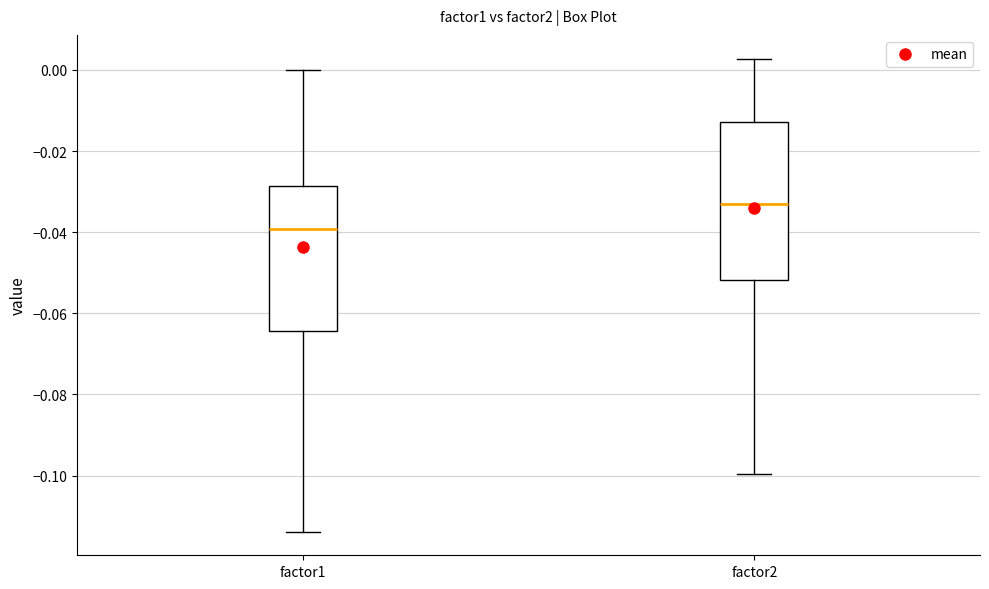

Reading left to right, transcribe this box plot: for each box, give where its median line is, the range the box spans, and where its two whiskers end, as read against the y-axis. The values are not printed on the chart, so give them approximately, as read against the axis.

factor1: median -0.040, box -0.064 to -0.028, whiskers -0.114 to 0.000
factor2: median -0.034, box -0.052 to -0.012, whiskers -0.100 to 0.002